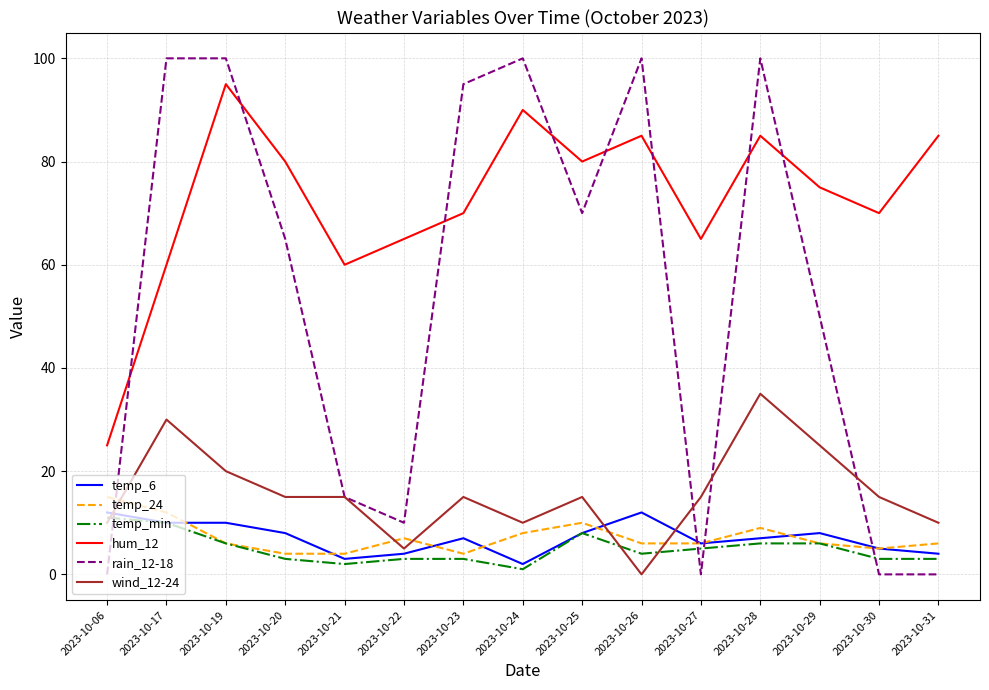

What is the sum of all temp_24 values?

108